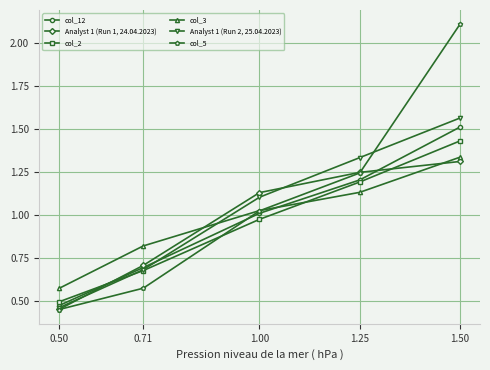

Does the chart have visible grid lines?

Yes